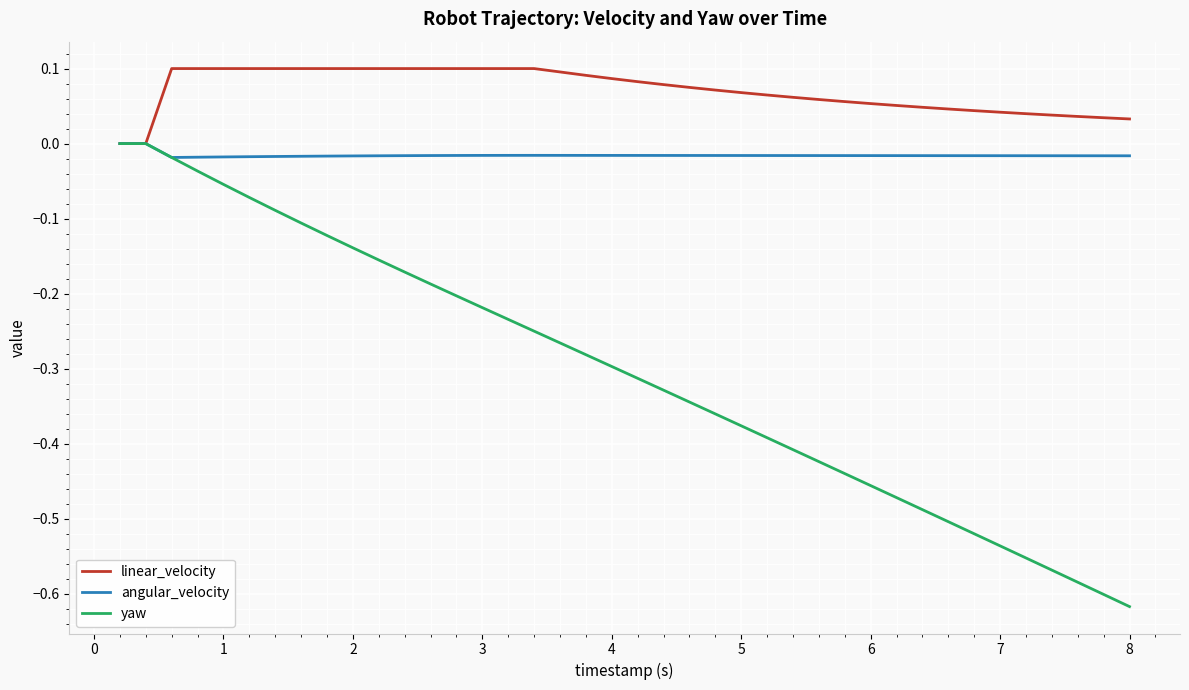

Rank the series by their average value, from highest to lowest.

linear_velocity, angular_velocity, yaw